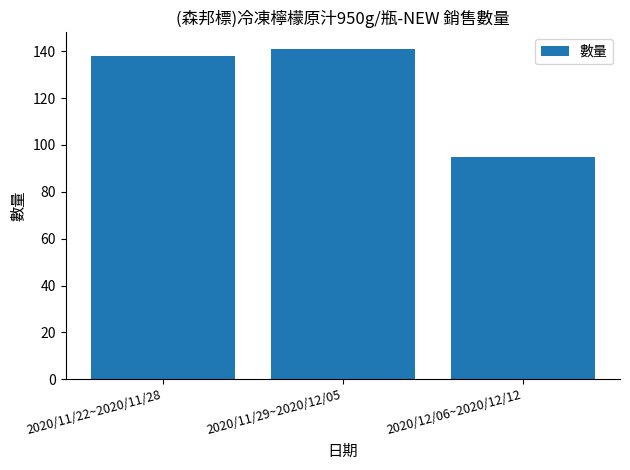

Which has a higher value, 2020/11/29~2020/12/05 or 2020/11/22~2020/11/28?

2020/11/29~2020/12/05